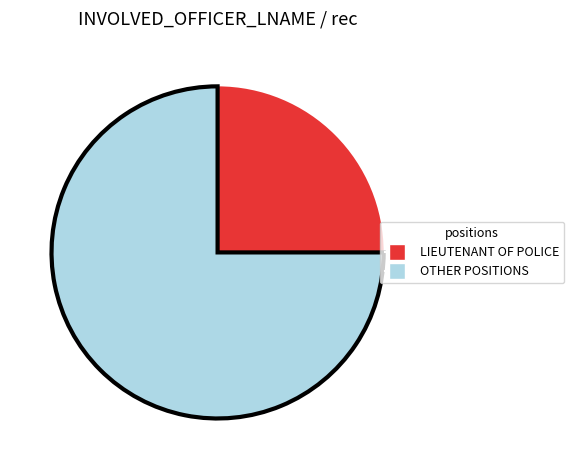

Does any single category account for the majority?

Yes